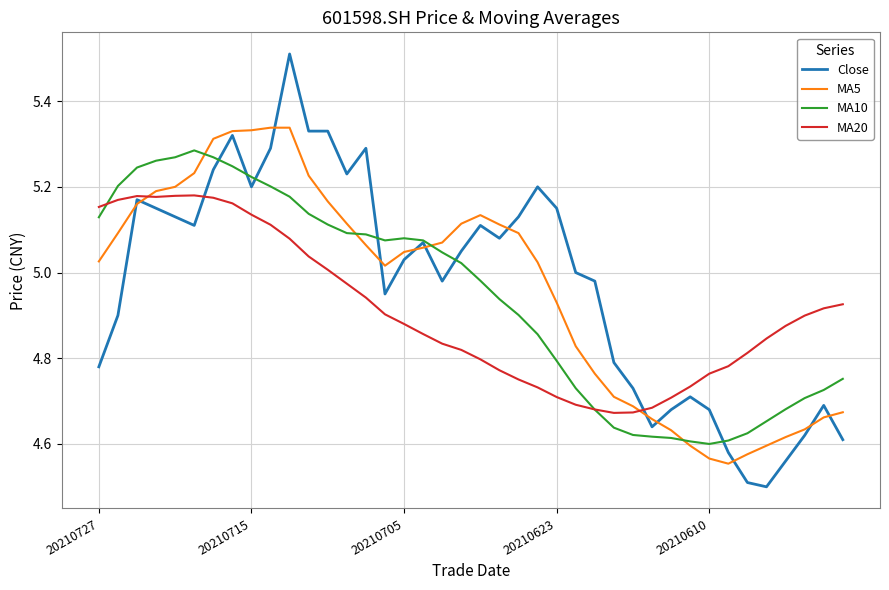

Which series has the widest spread of values?

Close